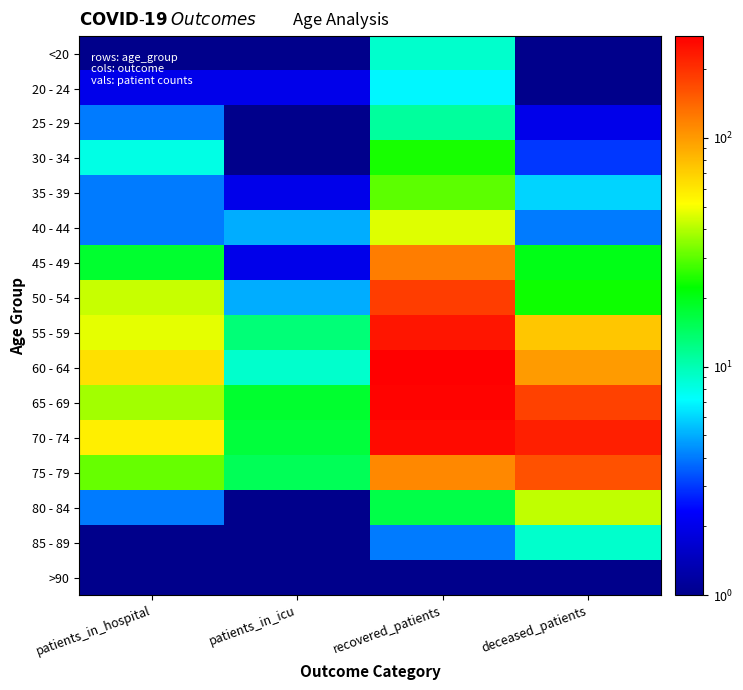

What is the greatest value displayed?

279.0